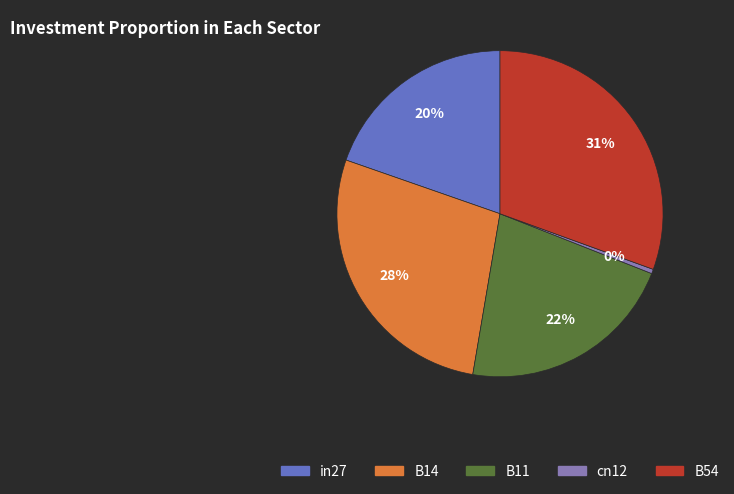

True or false: cn12 accounts for 0% of the total.

True